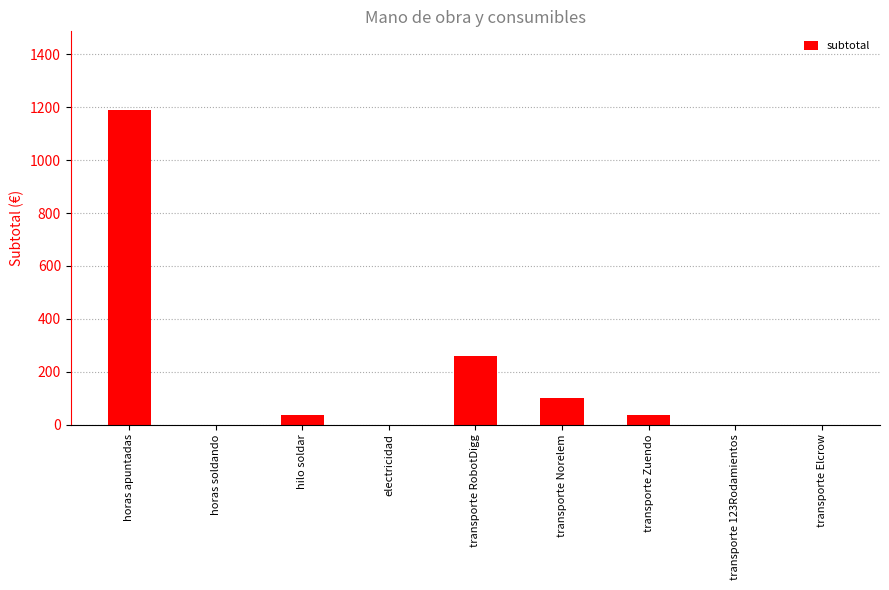

Where is the data nearest to the value 595?

transporte RobotDigg